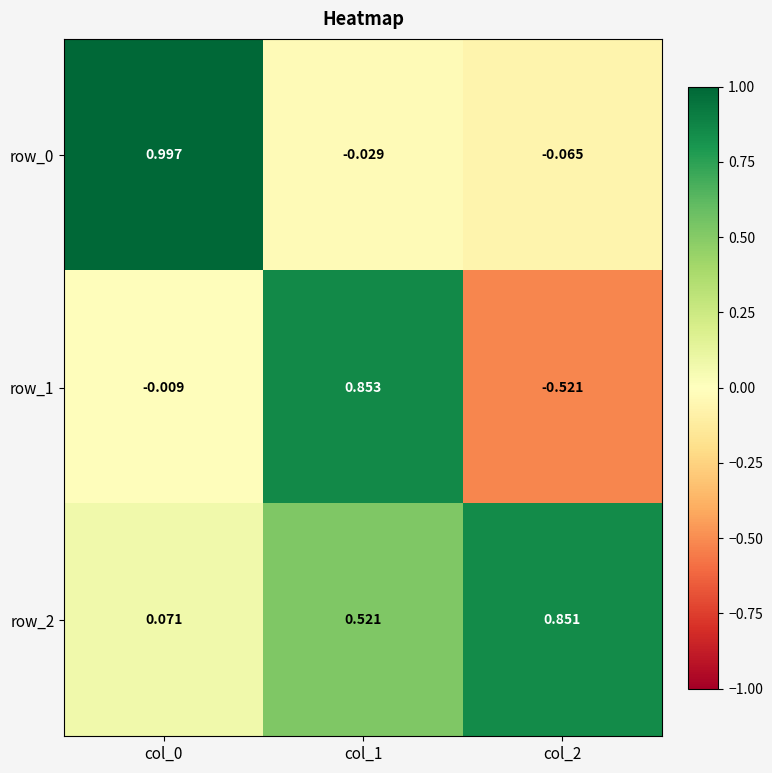

How many categories are shown in the chart?

3